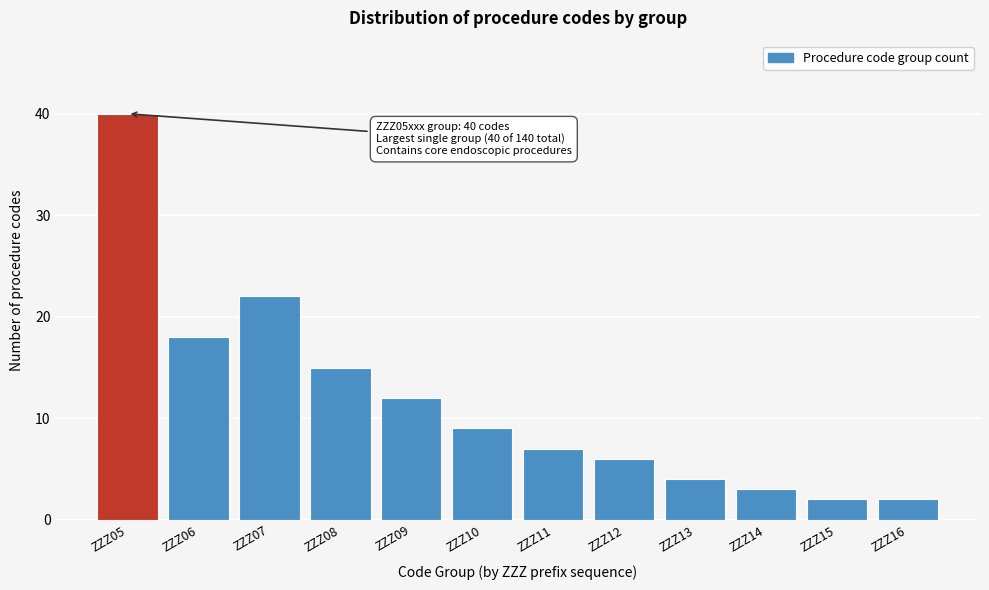

Reading left to right, transcribe all the data shown in this chart.

ZZZ05=40	ZZZ06=18	ZZZ07=22	ZZZ08=15	ZZZ09=12	ZZZ10=9	ZZZ11=7	ZZZ12=6	ZZZ13=4	ZZZ14=3	ZZZ15=2	ZZZ16=2